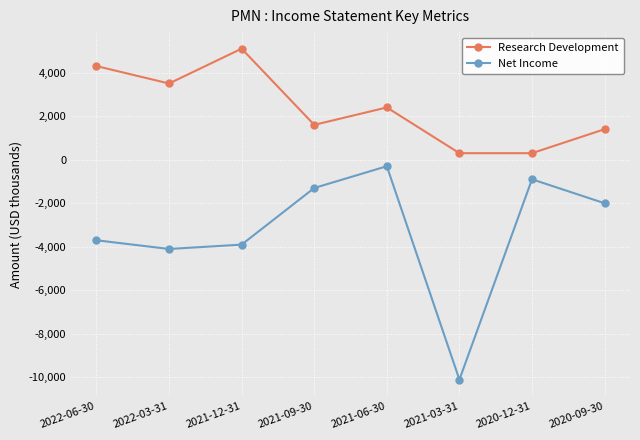

True or false: Research Development and Net Income intersect in this chart.

False